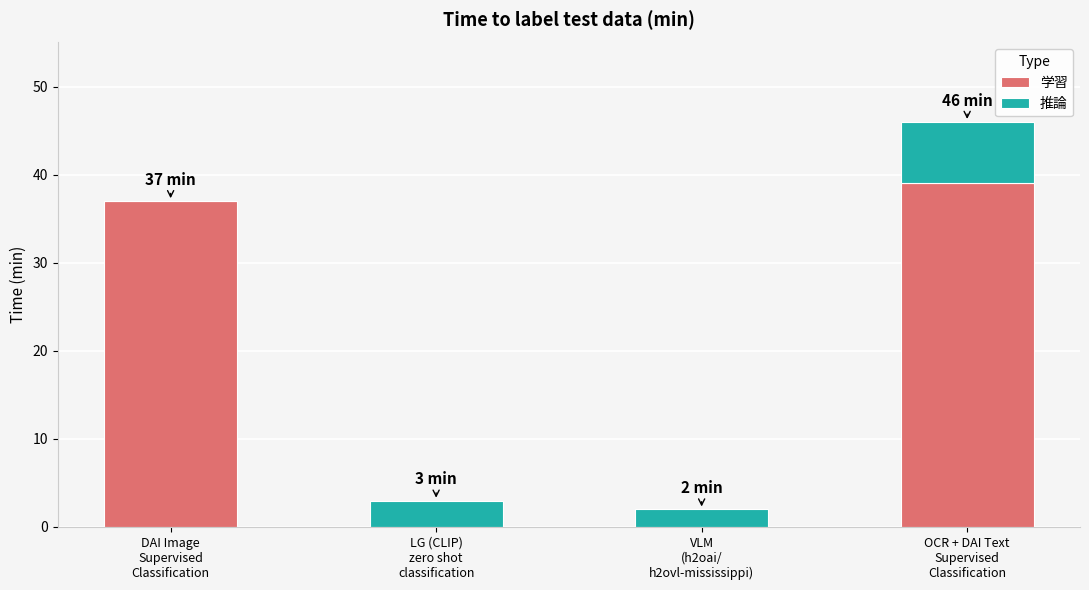

How many series are shown in this chart?

2